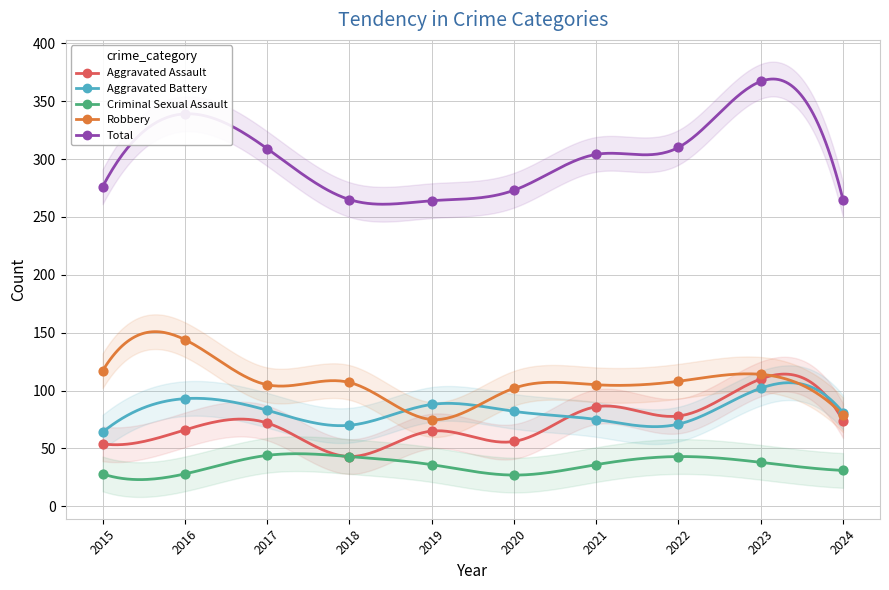

Which series reaches the minimum Y coordinate?

Criminal Sexual Assault